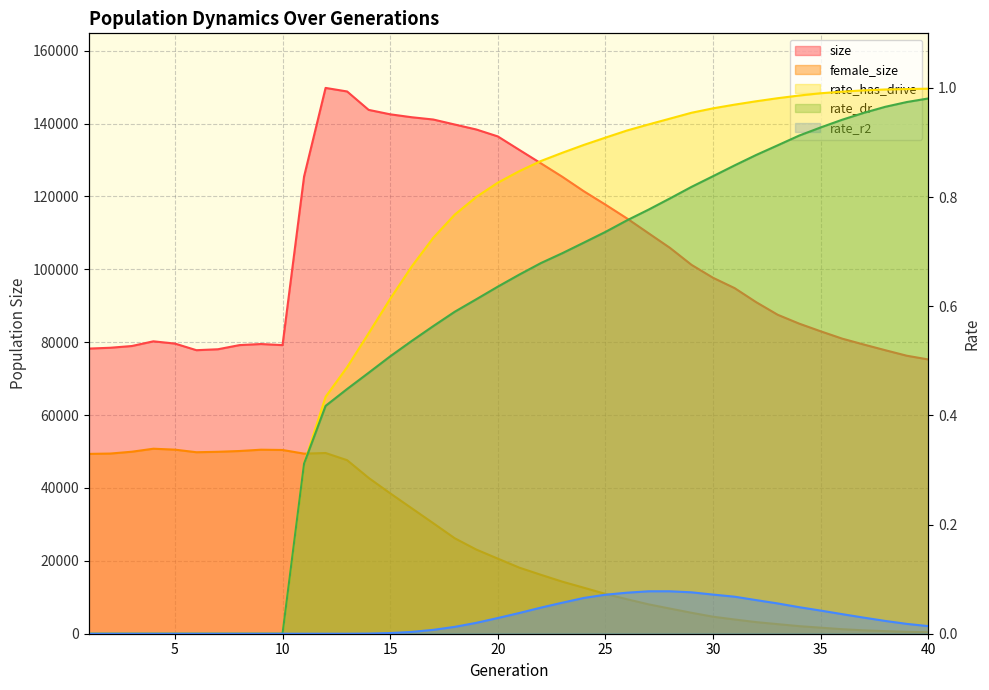

At which label does size first exceed 97689?

11